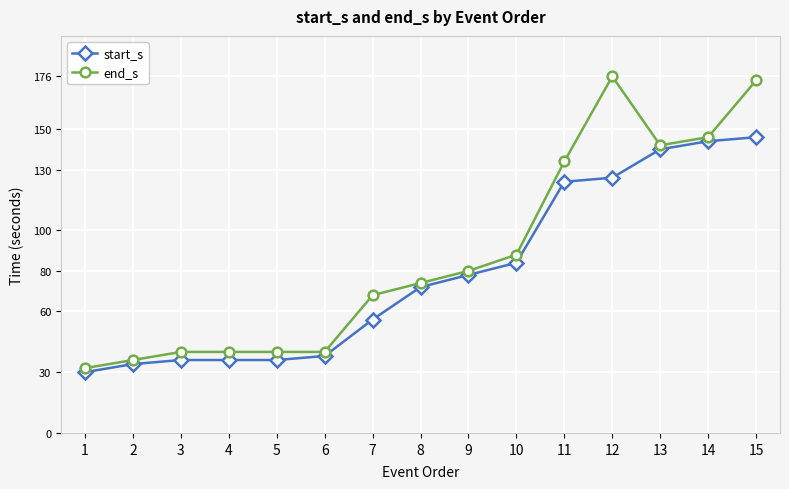

Does the chart have visible grid lines?

Yes